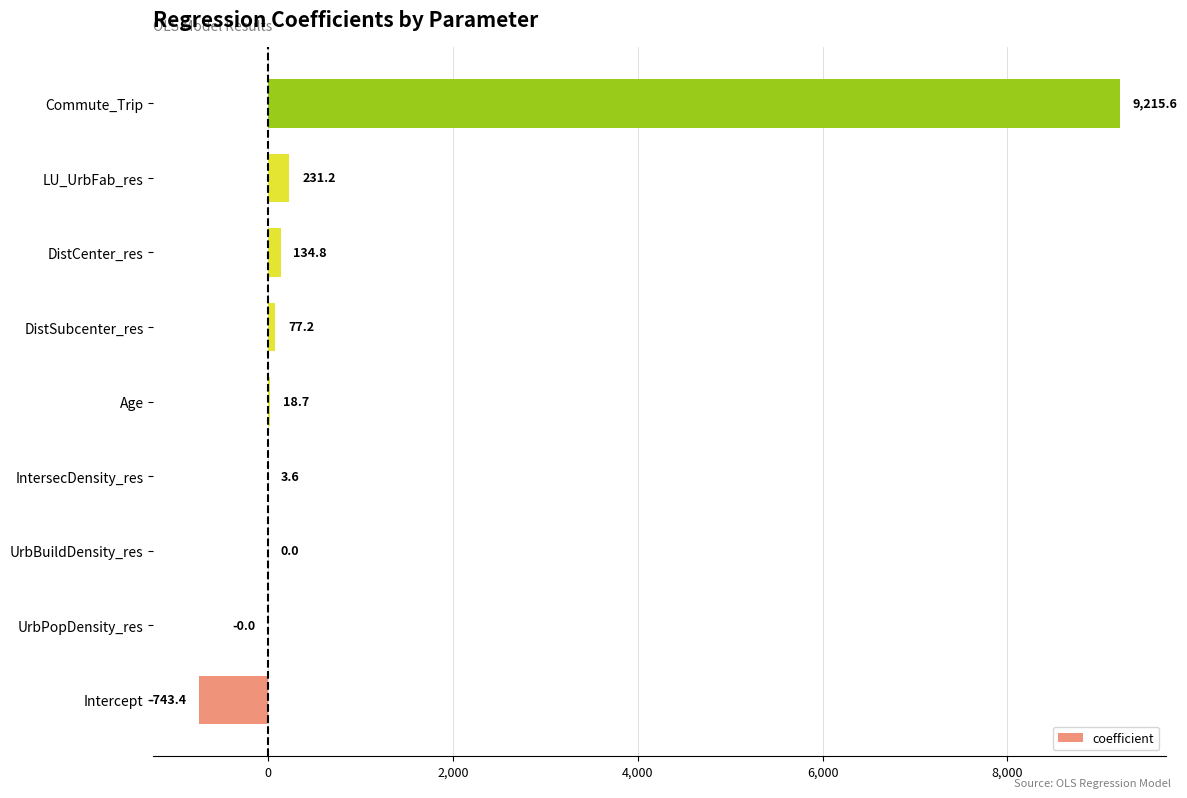

What is the change in value from Intercept to DistCenter_res?

+878.2